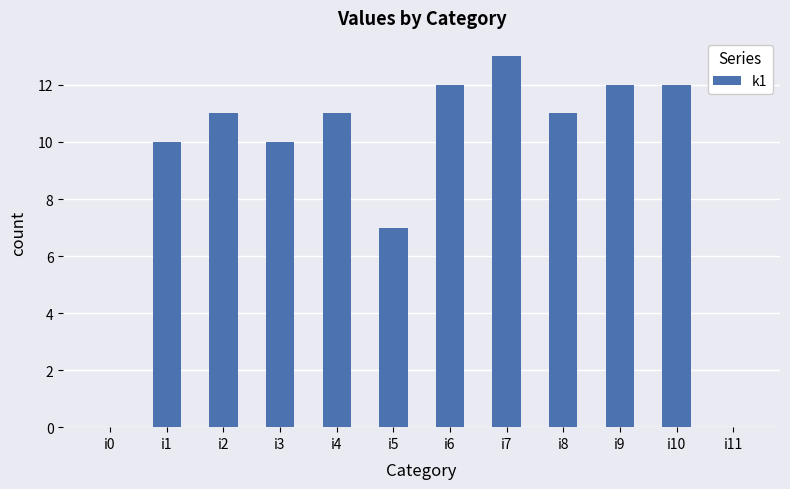

How many series are shown in this chart?

1